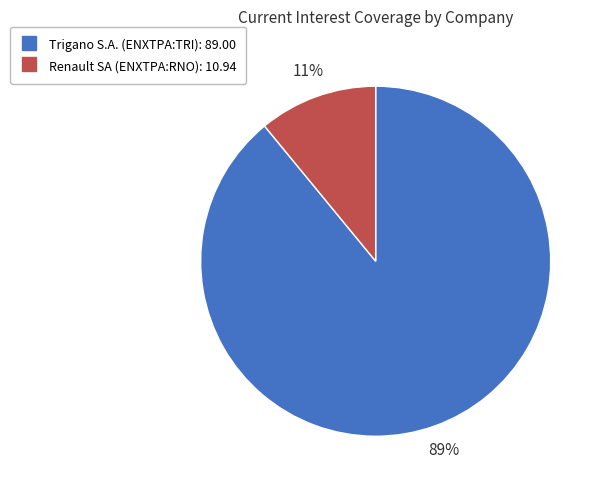

Combined, do Renault SA (ENXTPA:RNO) and Trigano S.A. (ENXTPA:TRI) account for over 50%?

Yes